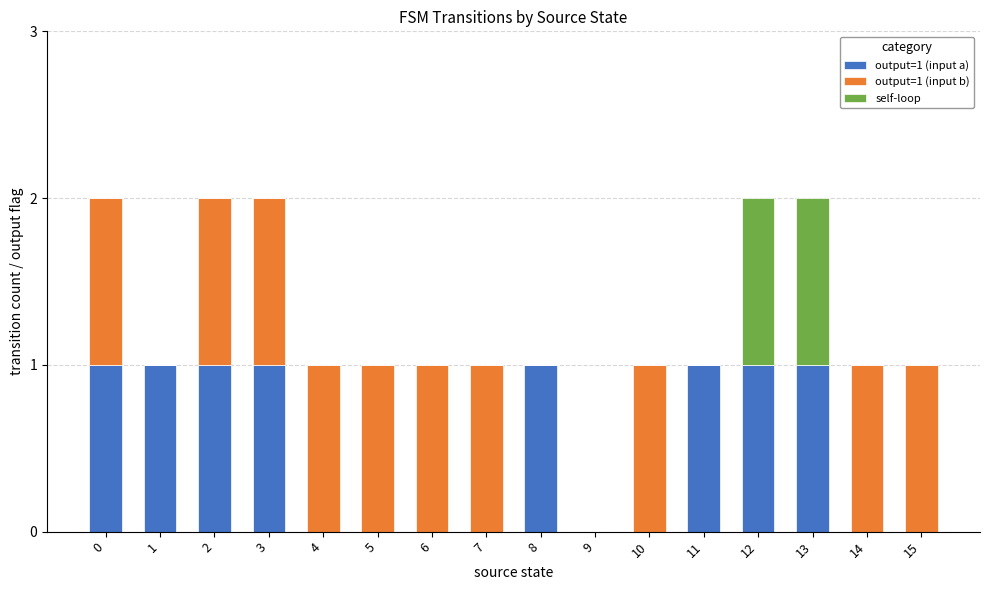

Does the chart contain stacked bars?

Yes